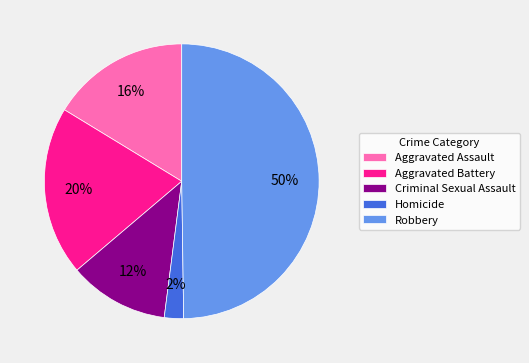

Rank the categories by value from highest to lowest.

Robbery, Aggravated Battery, Aggravated Assault, Criminal Sexual Assault, Homicide